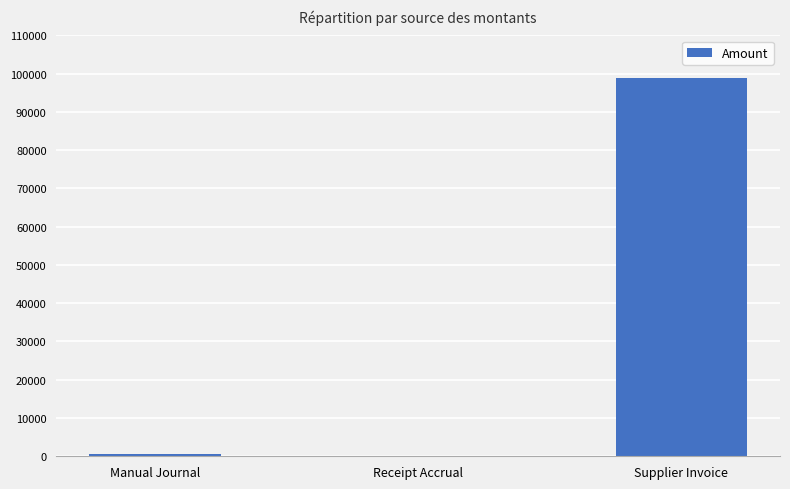

Are the bars horizontal?

No